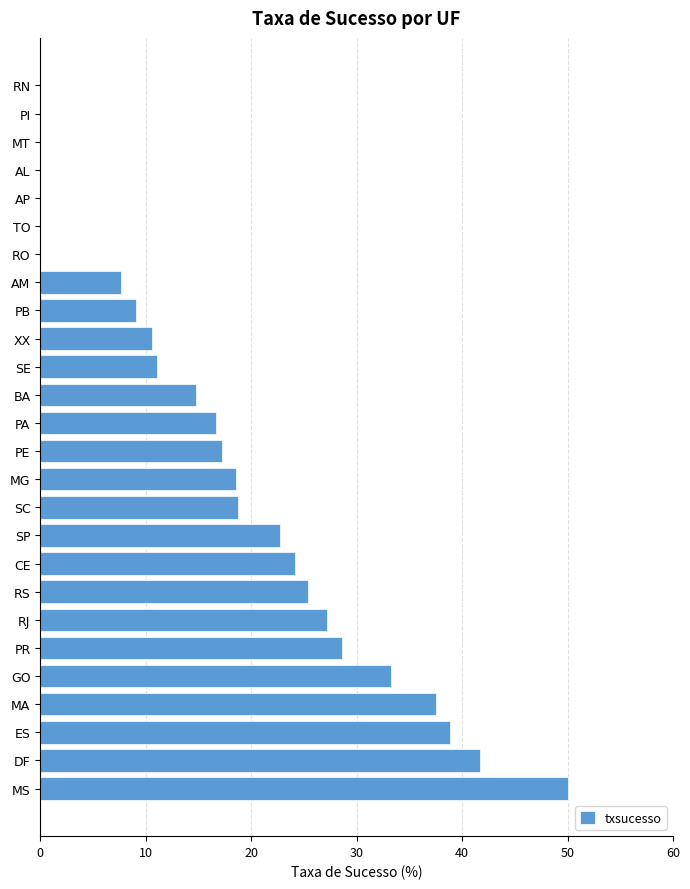

True or false: the data shows 41.7 at DF.

True